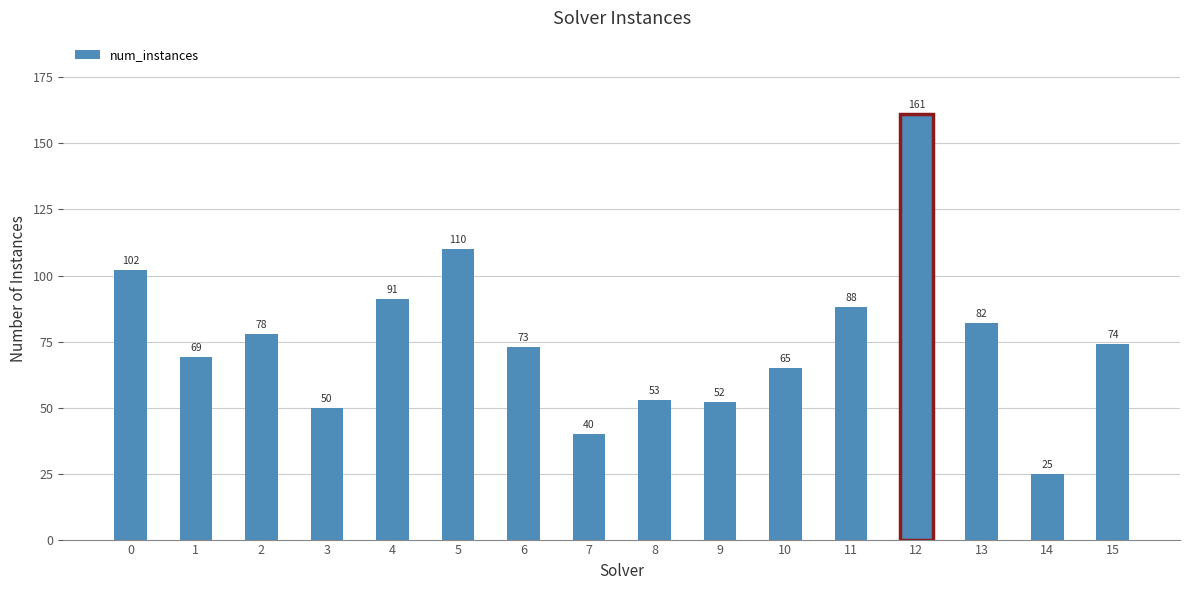

True or false: the data shows 58 at 7.

False